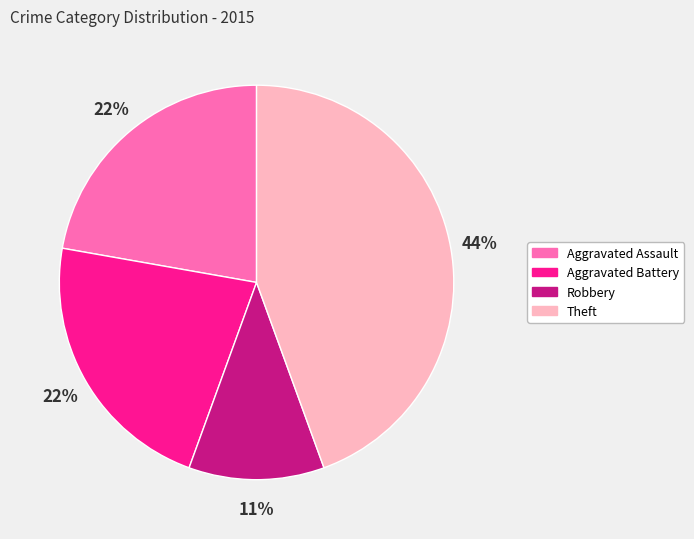

Is the sum of Robbery and Aggravated Battery greater than half?

No